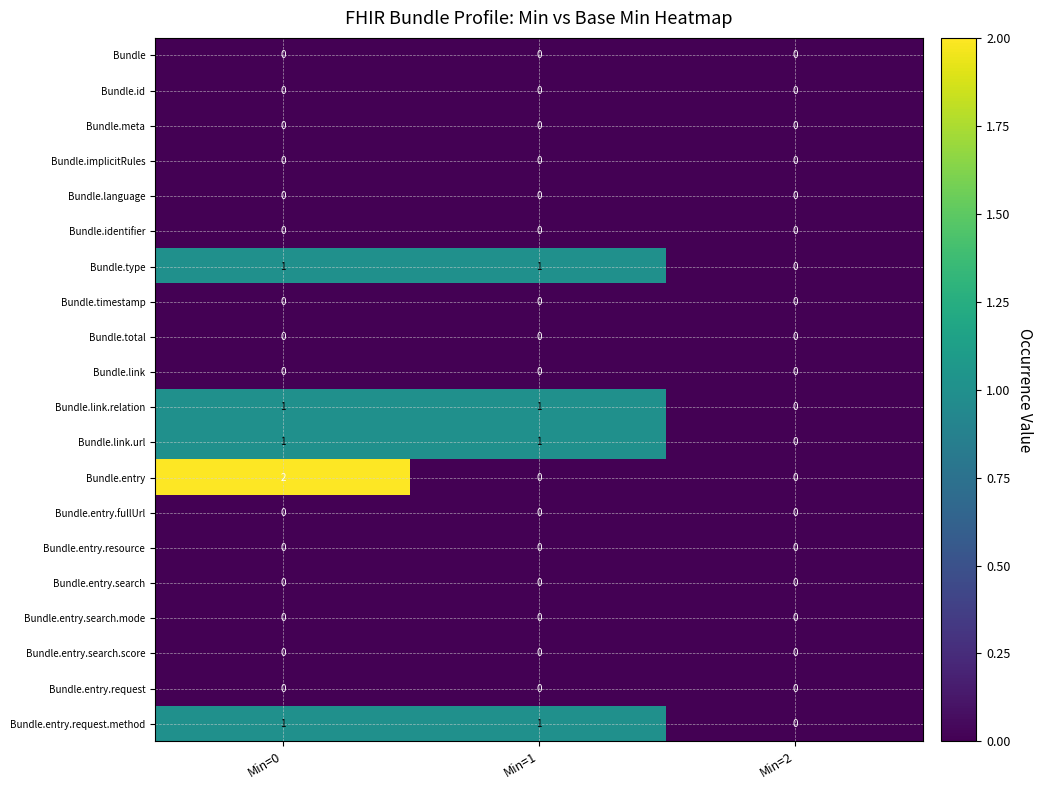

Between Min=0 and Min=2, which series saw the biggest shift?

Bundle.entry